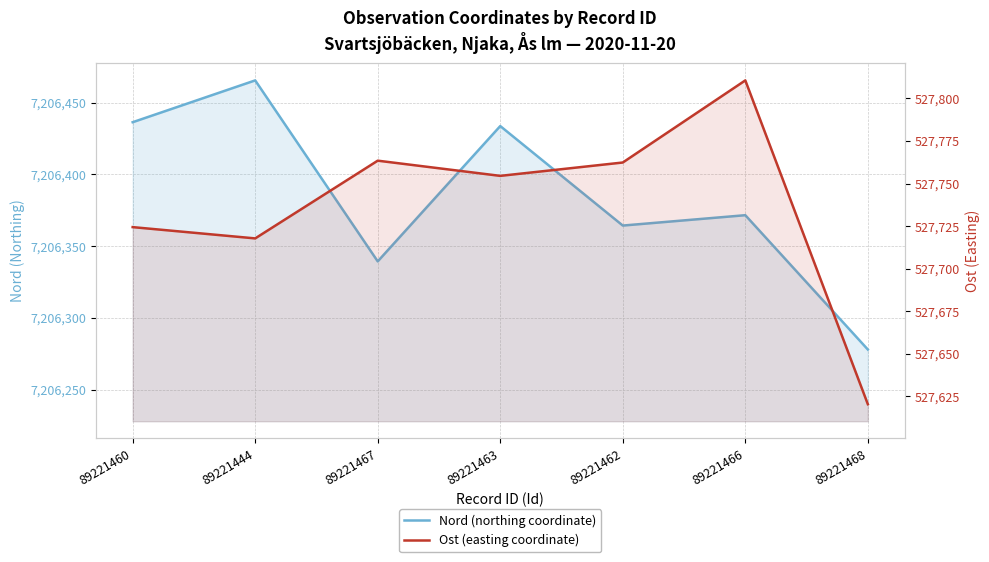

What are all the series names shown in the legend?

Nord (northing coordinate), Ost (easting coordinate)